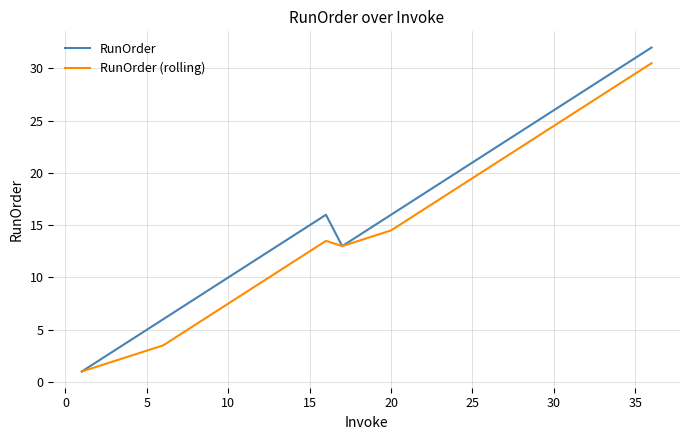

How many lines are shown in the chart?

2